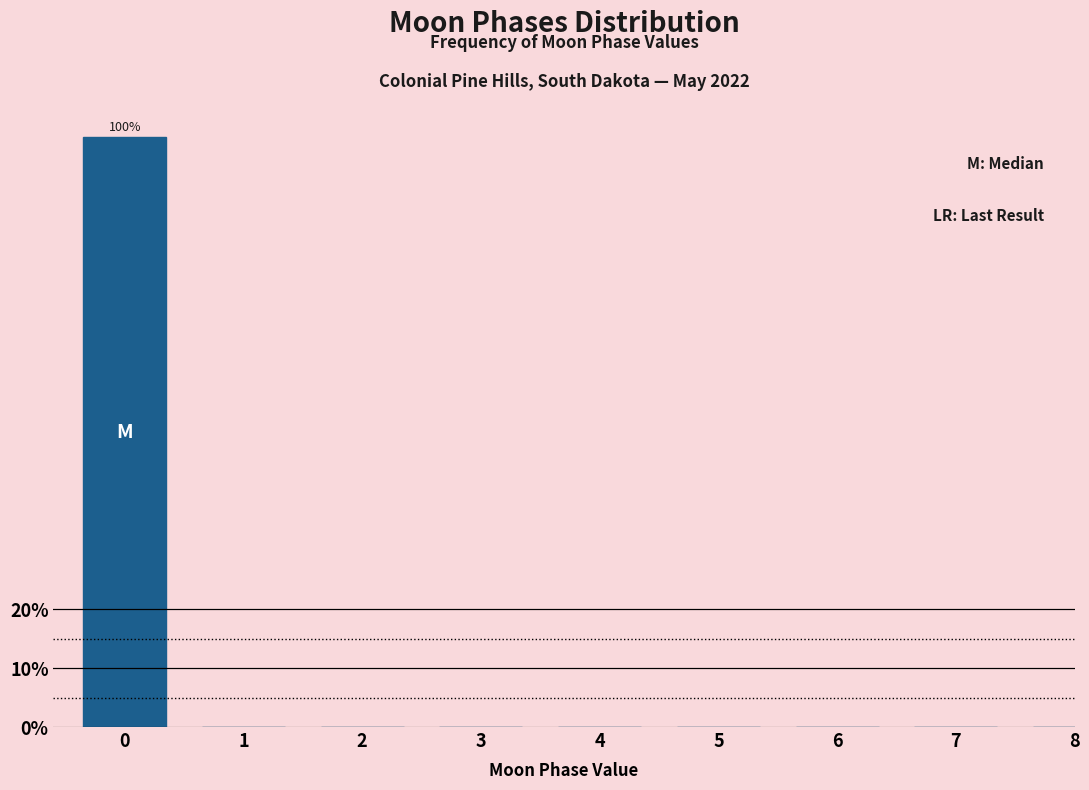

Reading left to right, list all the values displayed in this chart.

0=100	1=0	2=0	3=0	4=0	5=0	6=0	7=0	8=0